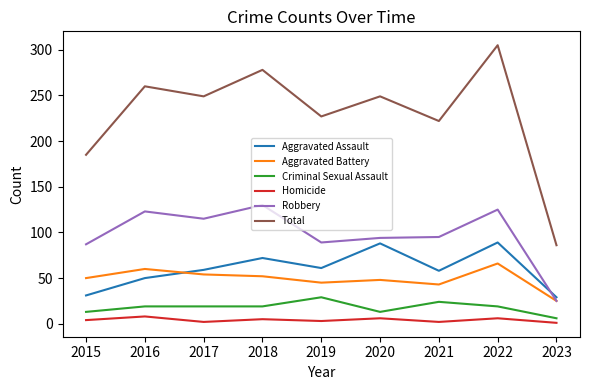

Which series has the largest range (max minus min)?

Total